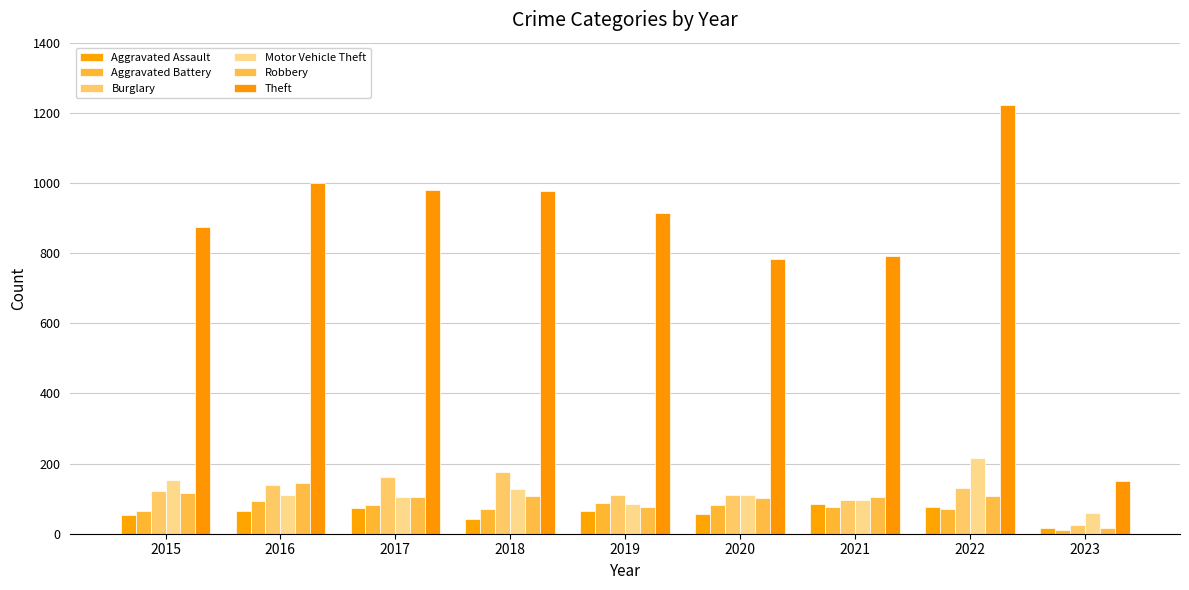

What is the difference between the Robbery values at 2022 and 2021?

2